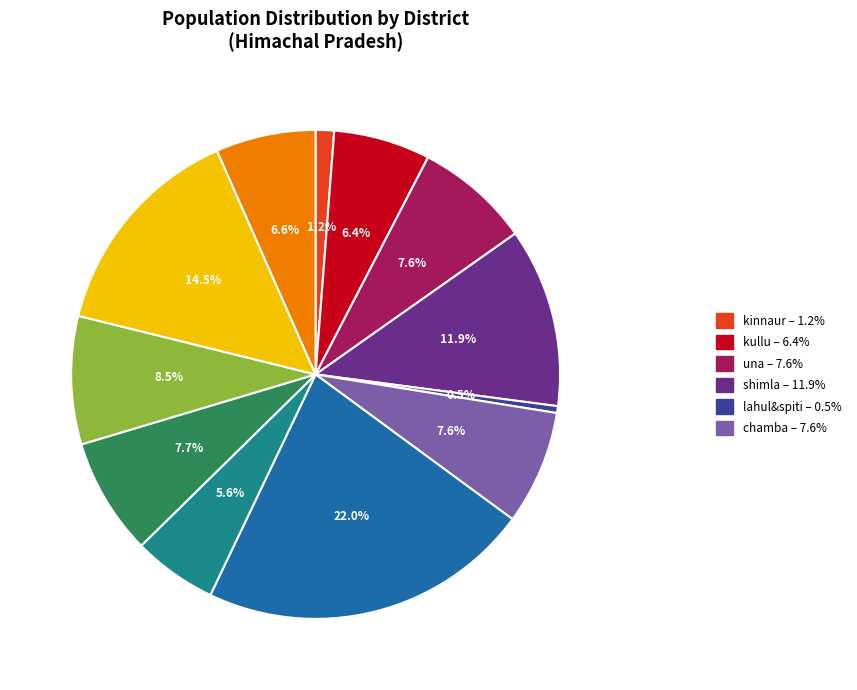

Does any single category account for the majority?

No